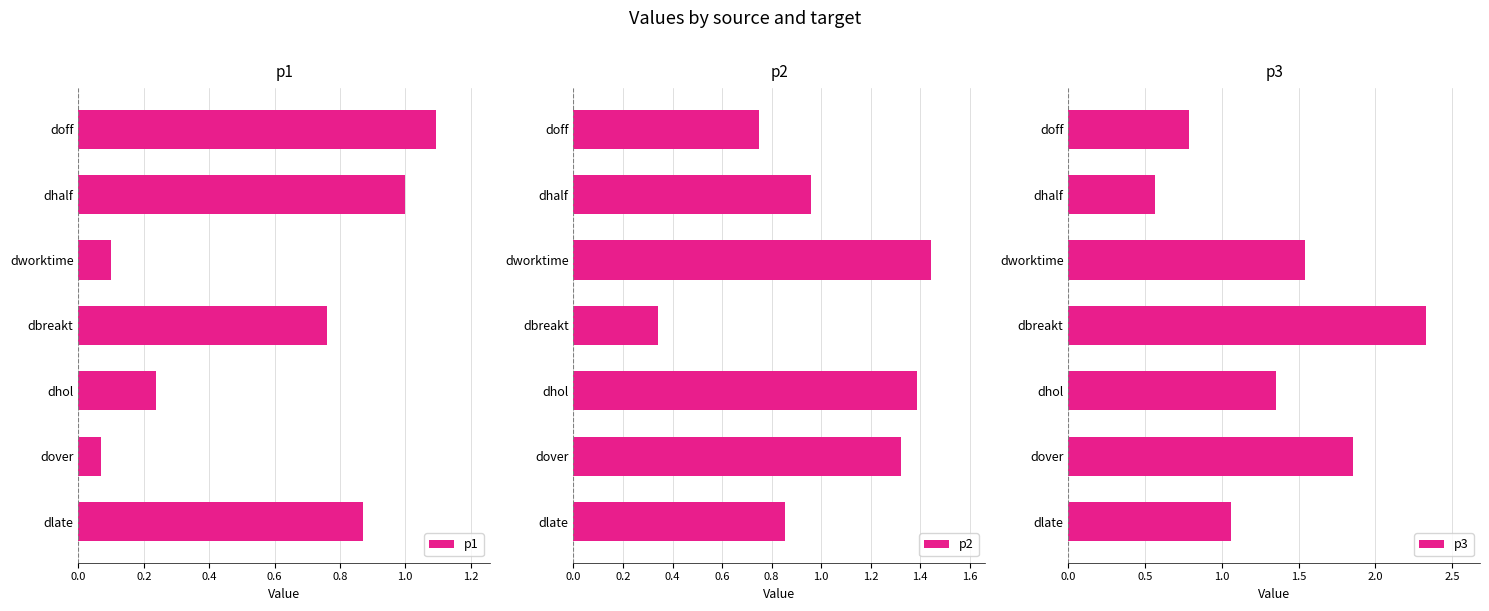

What is the minimum value shown in the chart?

0.1